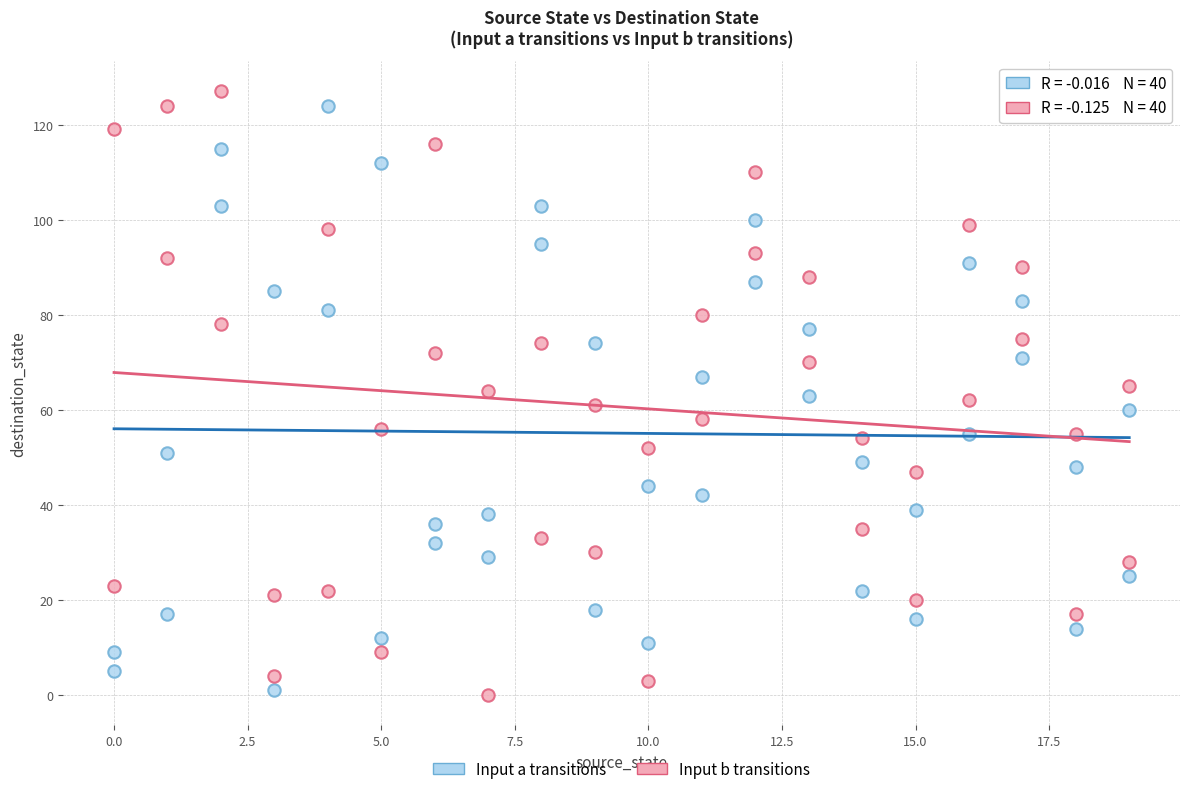

What are all the series names shown in the legend?

Input a transitions, Input b transitions